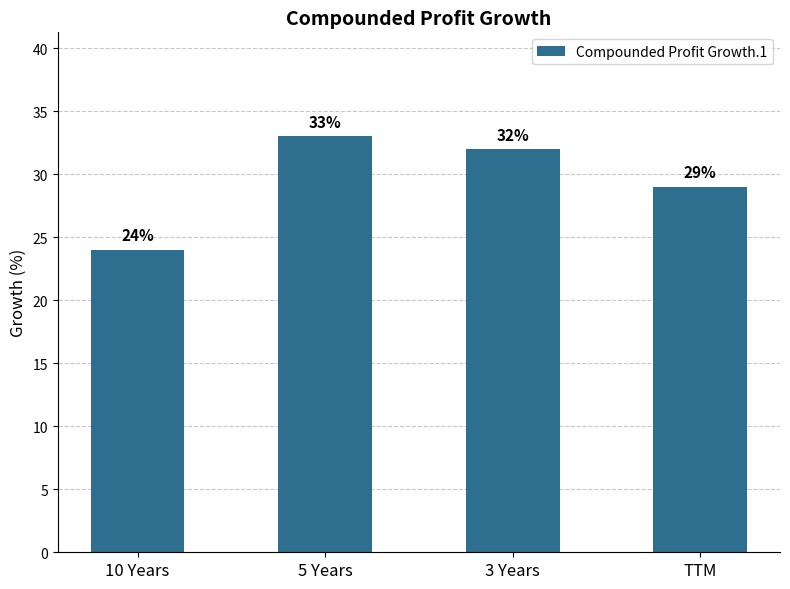

What is the maximum value shown in the chart?

33